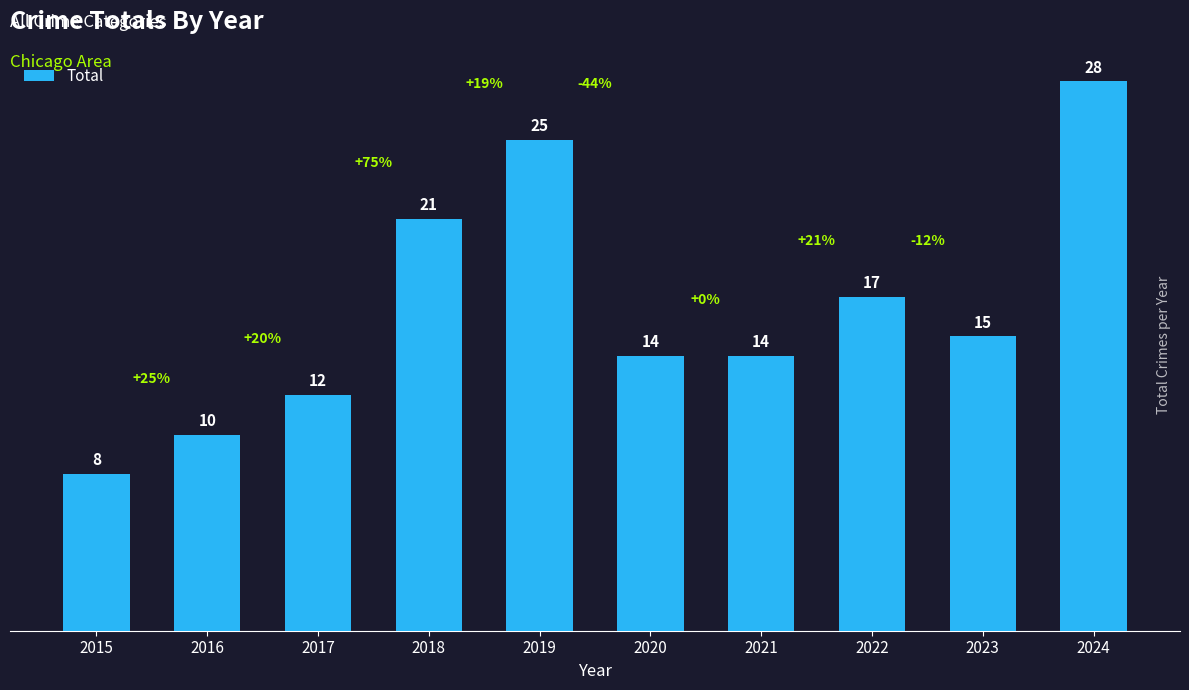

How many bars are there in total?

10